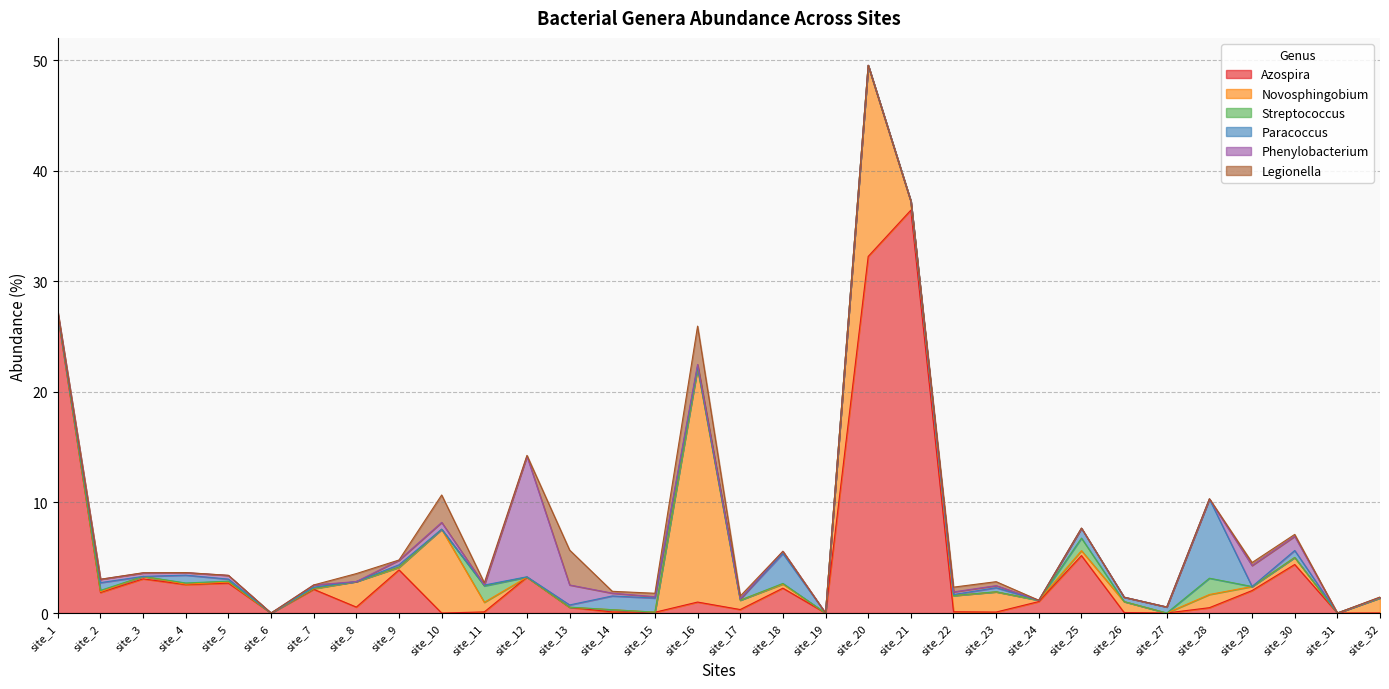

Is it true that Paracoccus equals 0.3 at site_13?

False